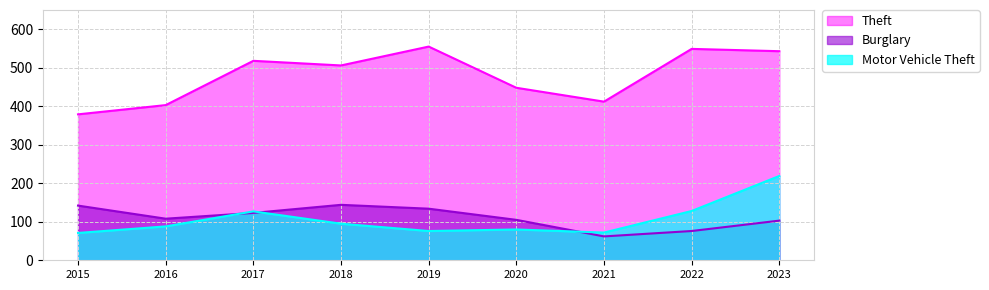

The Motor Vehicle Theft series shows 127 at 2017. True or false?

True